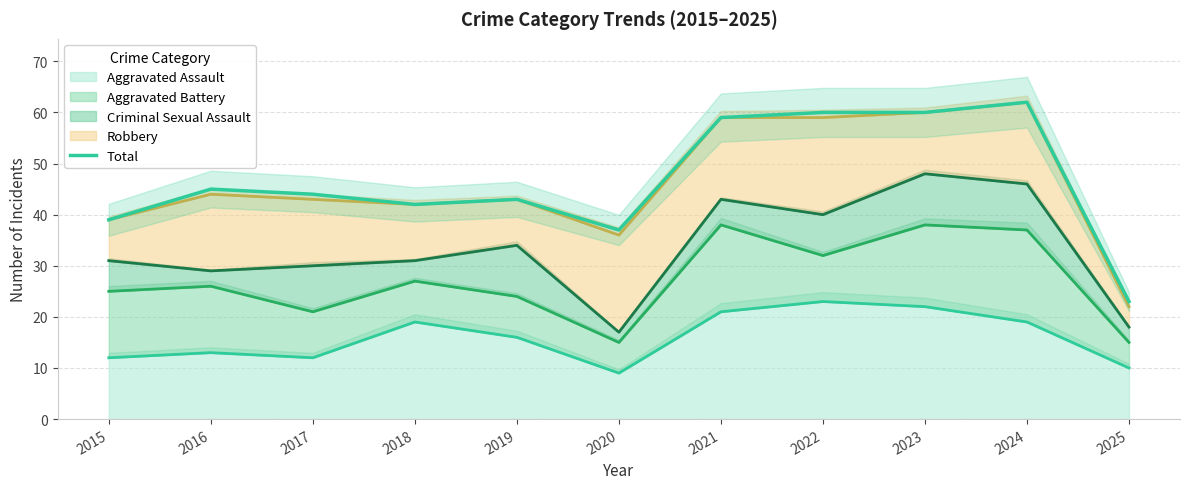

True or false: there are more than 1 points higher than both neighbors.

True